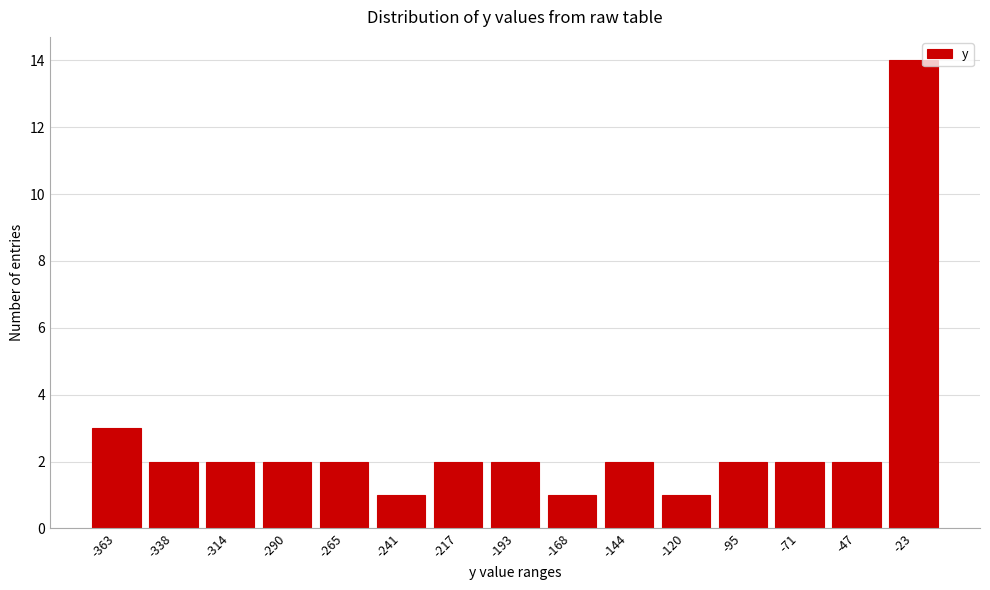

Reading left to right, transcribe all the data shown in this chart.

3	2	2	2	2	1	2	2	1	2	1	2	2	2	14